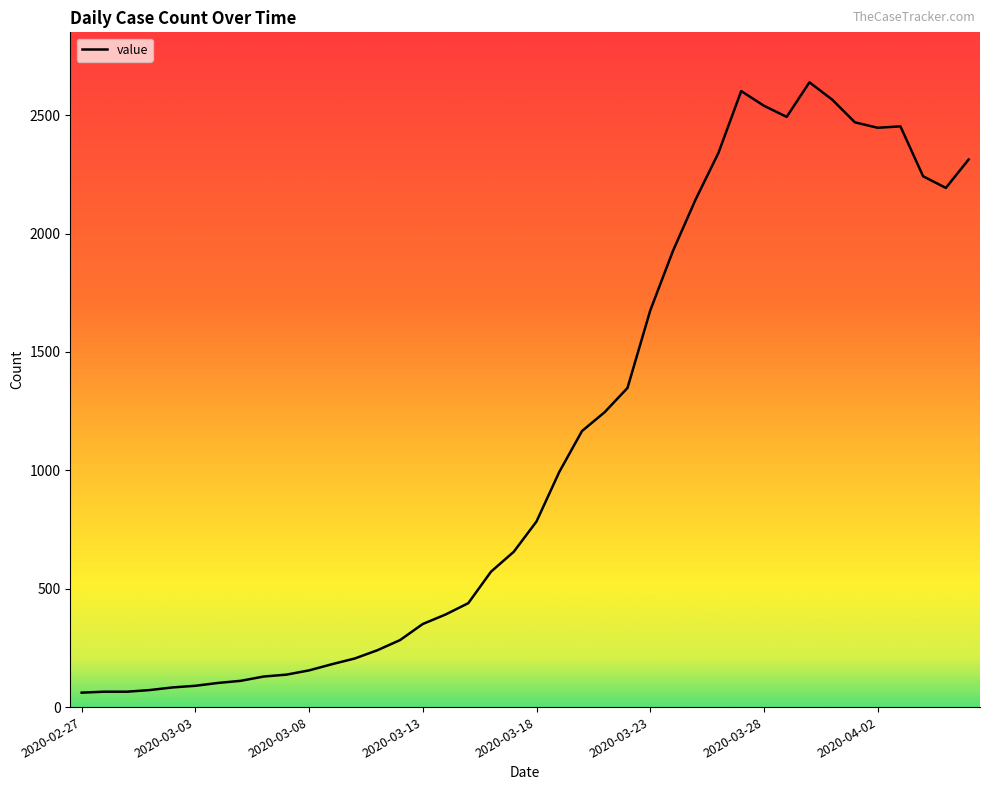

What is the minimum value shown in the chart?

61